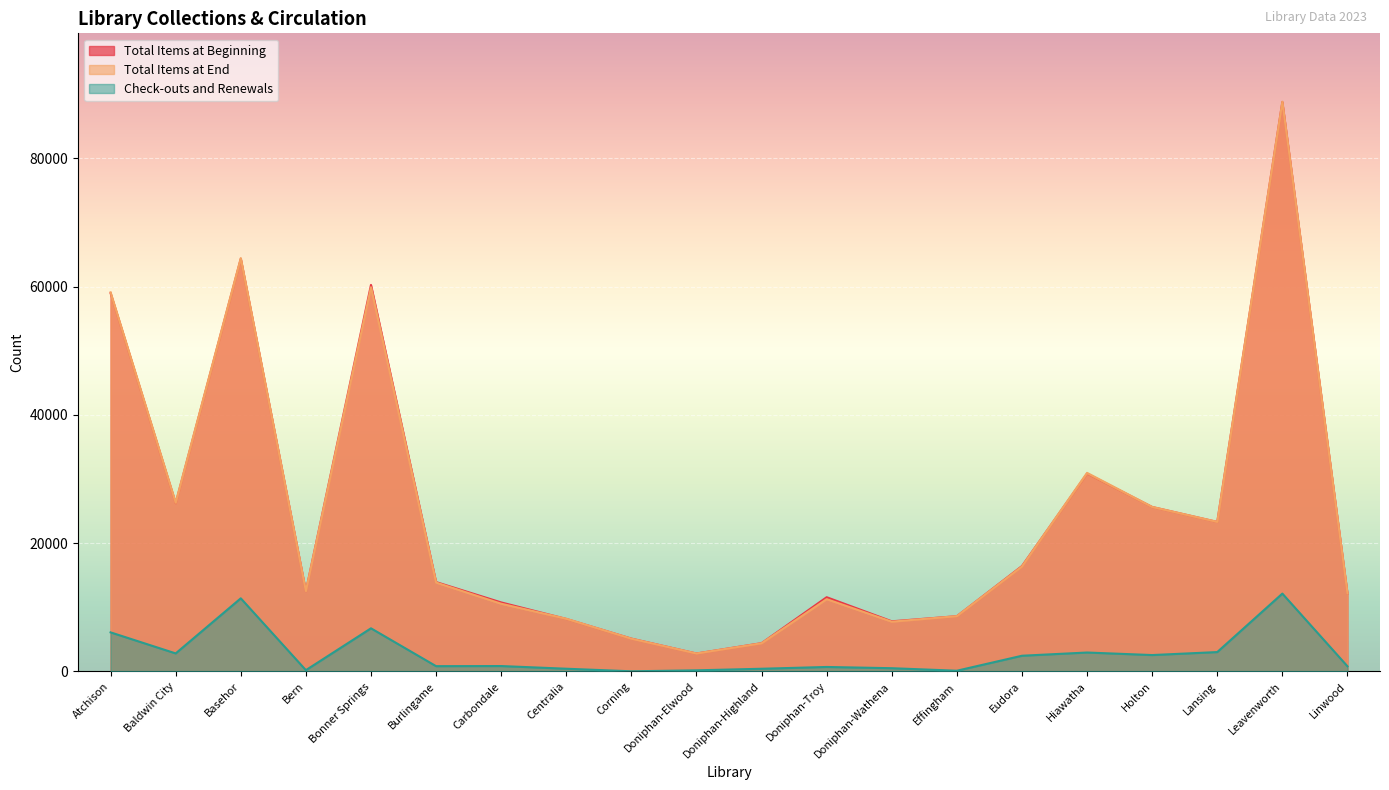

Reading right to left, what are all the values shown in this chart?

Total Items at Beginning: 12157	88800	23313	25644	30841	16436	8617	7820	11577	4410	2797	5120	8189	10764	13940	60282	12513	64351	26219	58987
Total Items at End: 12219	88852	23335	25664	30968	16381	8625	7761	11274	4398	2805	5116	8219	10560	13865	59918	12541	64459	26334	59121
Check-outs and Renewals: 805	12139	3021	2555	2951	2448	111	505	697	419	173	22	423	841	823	6726	199	11402	2811	6092